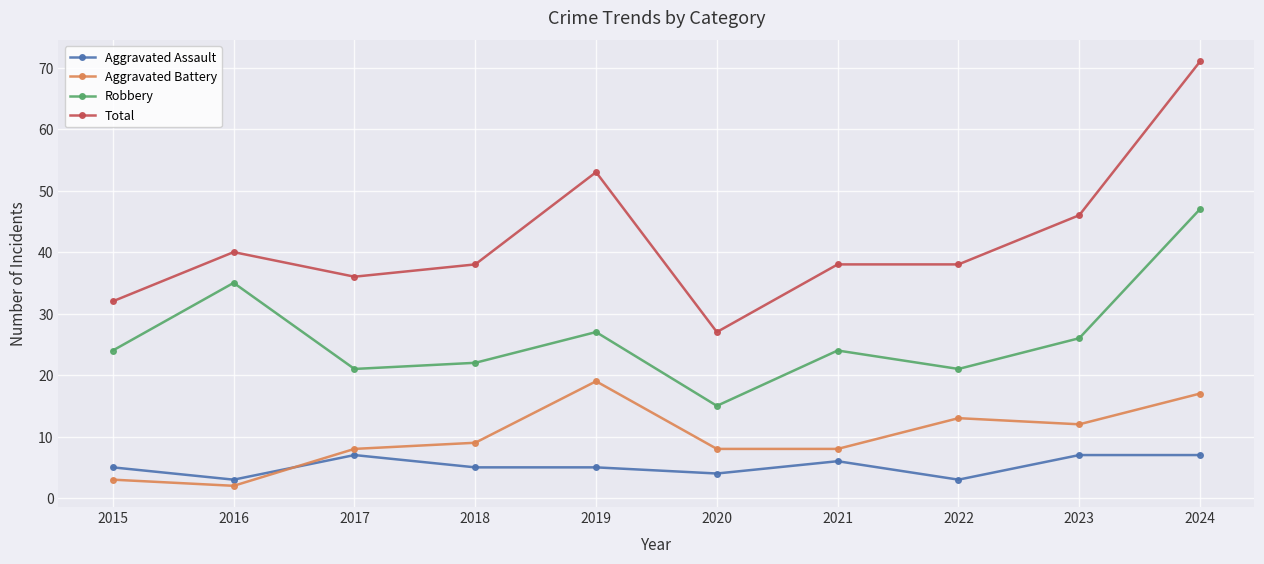

Is it true that Aggravated Assault equals 7 at 2024?

True